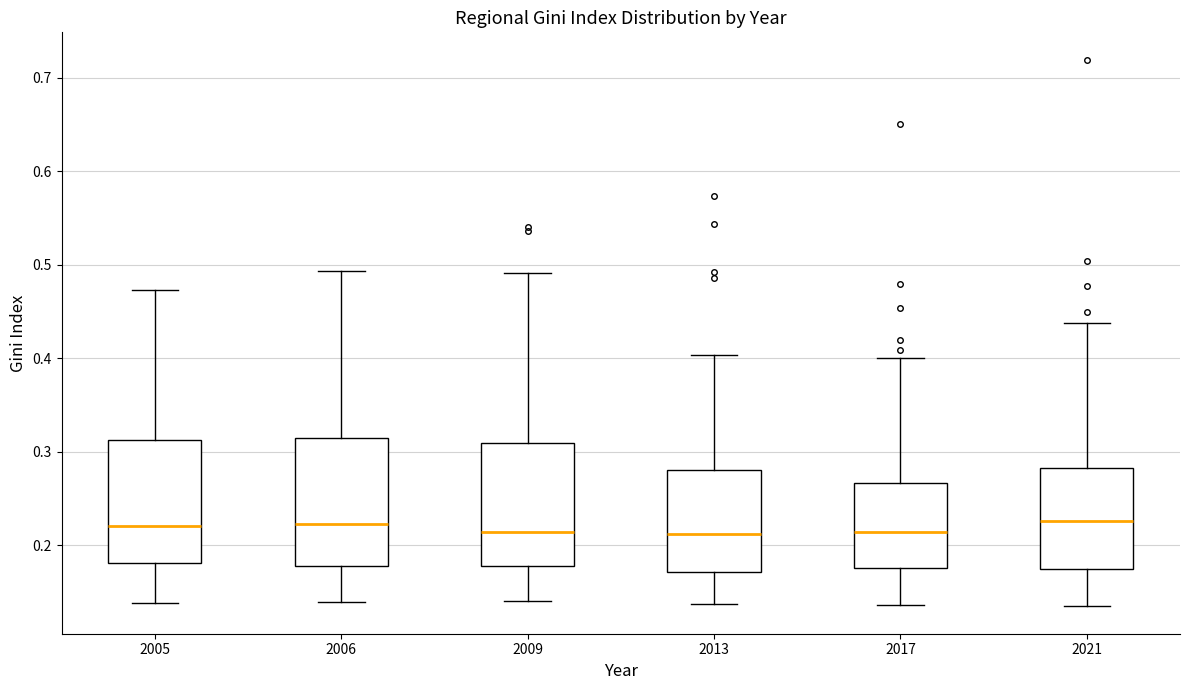

Reading left to right, read every box against the y-axis: the position of its median line, the range the box covers, and the ends of its whiskers. The values are not printed on the chart, so give them approximately, as read against the axis.

2005: median 0.22, box 0.18 to 0.31, whiskers 0.14 to 0.47
2006: median 0.22, box 0.18 to 0.32, whiskers 0.14 to 0.49
2009: median 0.21, box 0.18 to 0.31, whiskers 0.14 to 0.49
2013: median 0.21, box 0.17 to 0.28, whiskers 0.14 to 0.40
2017: median 0.21, box 0.18 to 0.27, whiskers 0.14 to 0.40
2021: median 0.23, box 0.17 to 0.28, whiskers 0.13 to 0.44